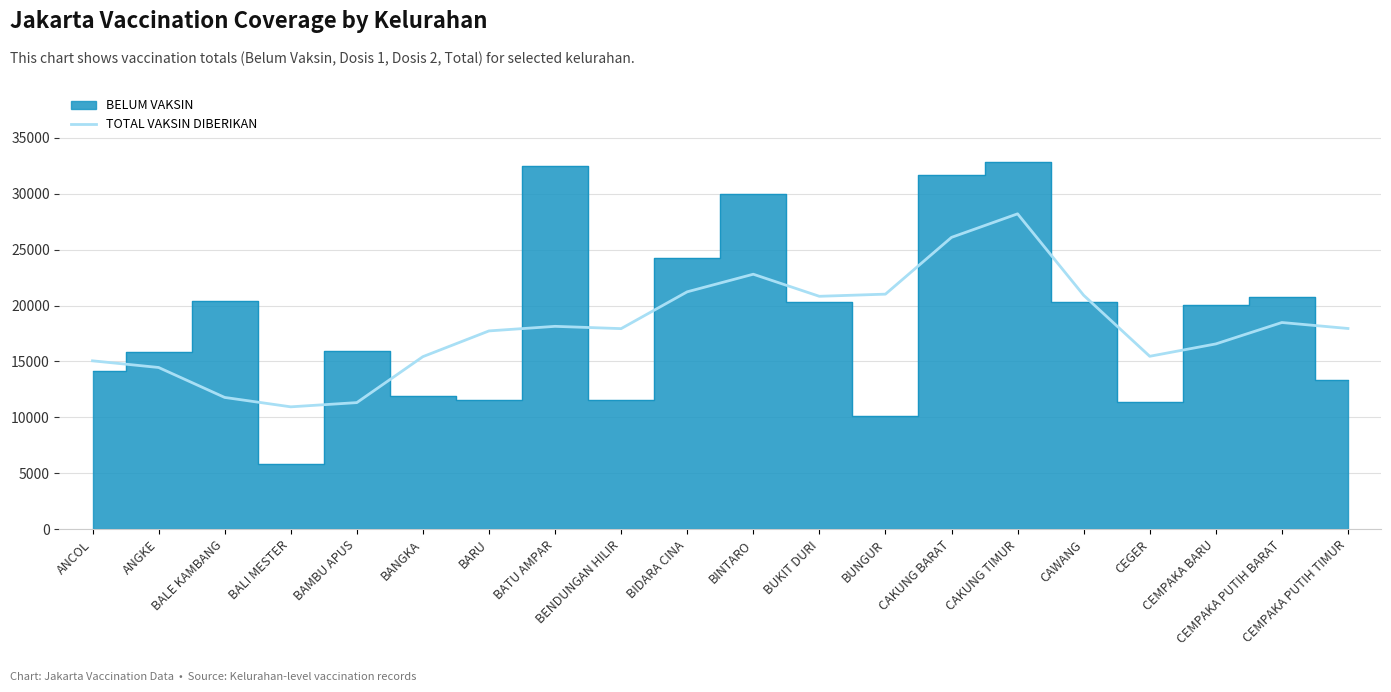

Is it true that TOTAL VAKSIN DIBERIKAN equals 14461 at ANGKE?

True